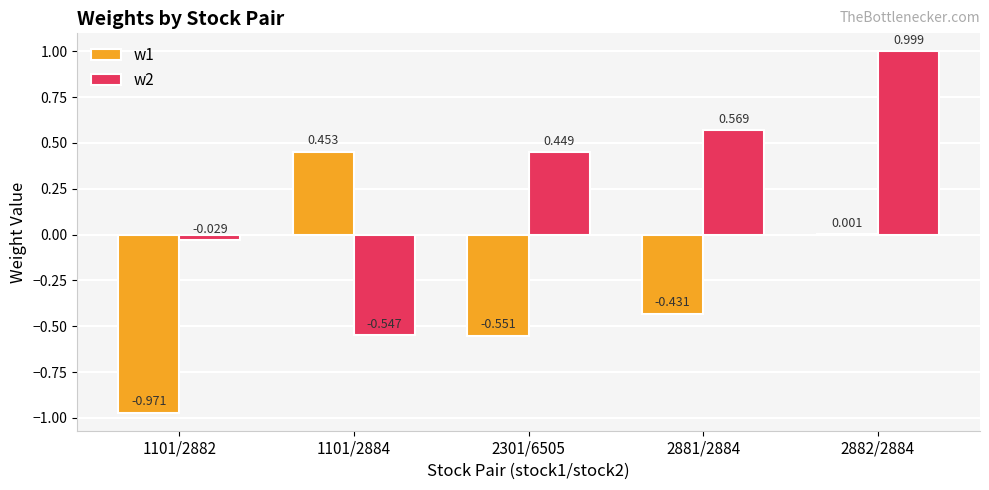

The w1 series shows 0.5 at 1101/2884. True or false?

True